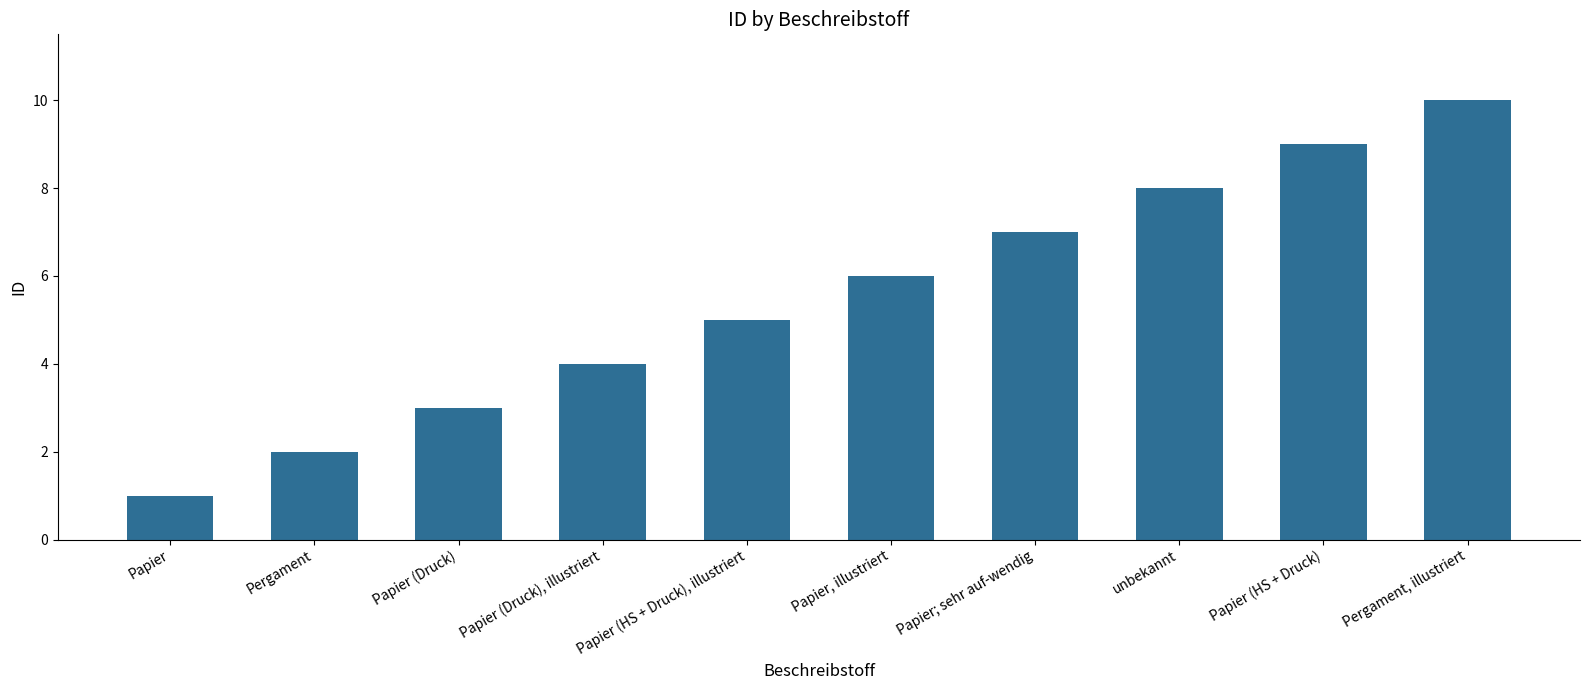

Rank the categories by value from lowest to highest.

Papier, Pergament, Papier (Druck), Papier (Druck), illustriert, Papier (HS + Druck), illustriert, Papier, illustriert, Papier; sehr auf-wendig, unbekannt, Papier (HS + Druck), Pergament, illustriert